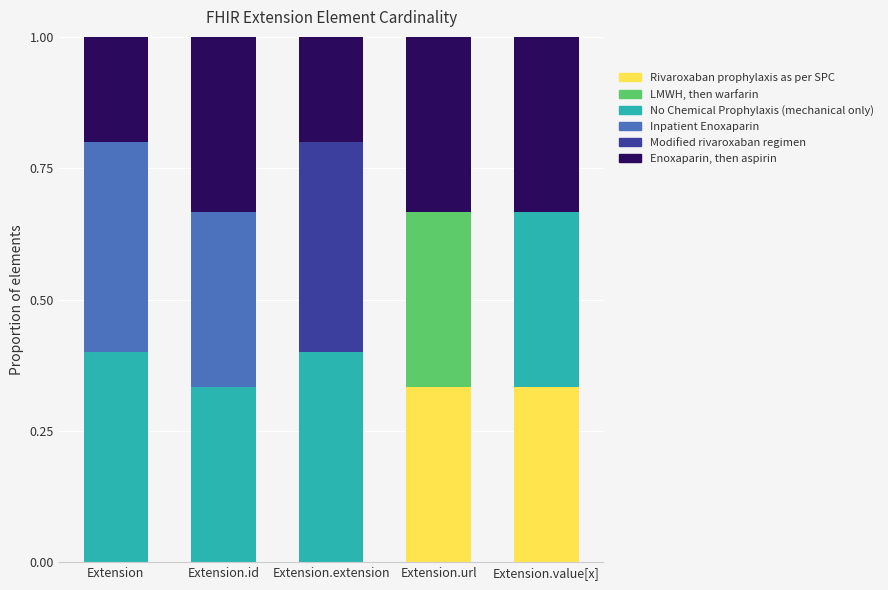

What is the total value across all series at Extension.extension?

1.0